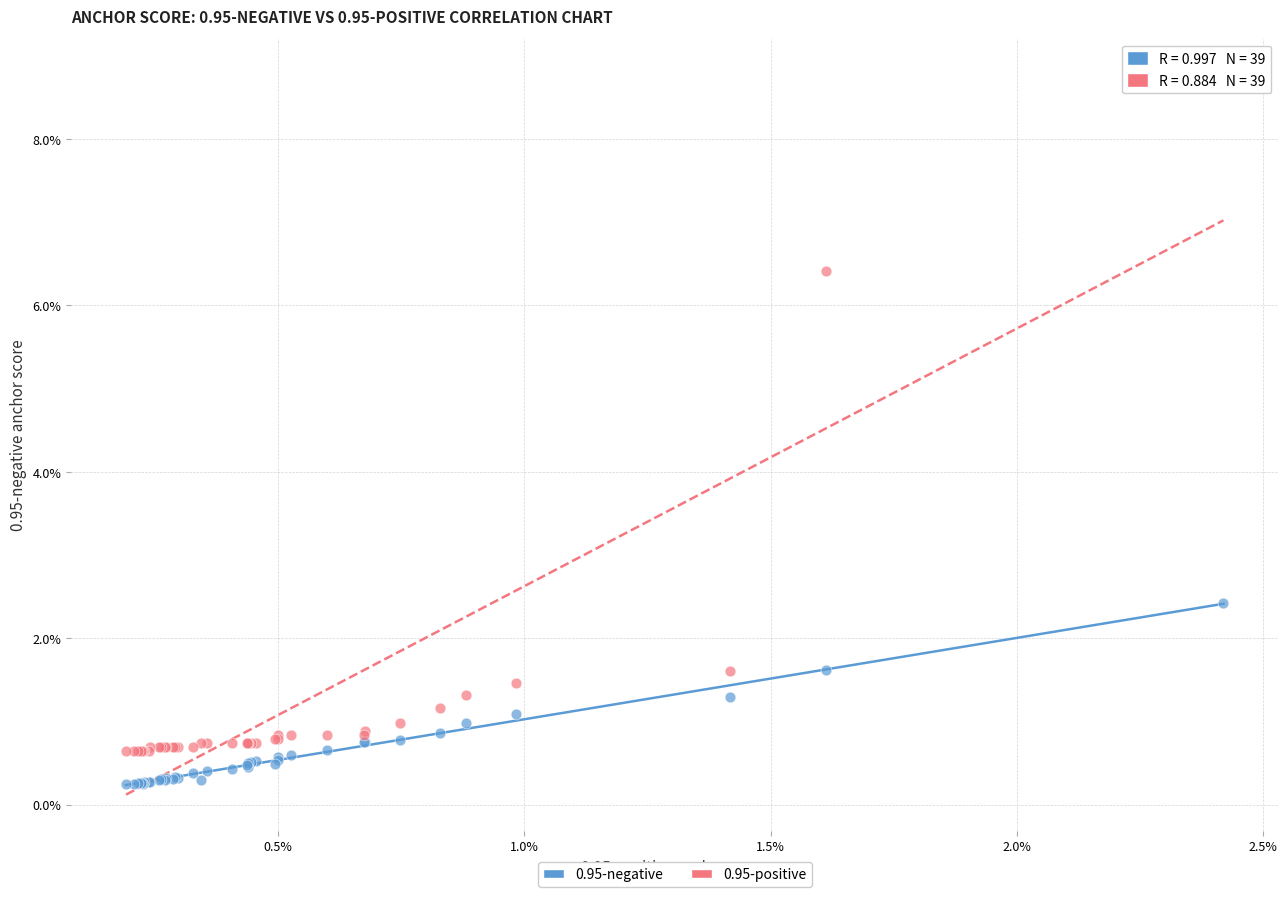

What are all the series names shown in the legend?

0.95-negative, 0.95-positive